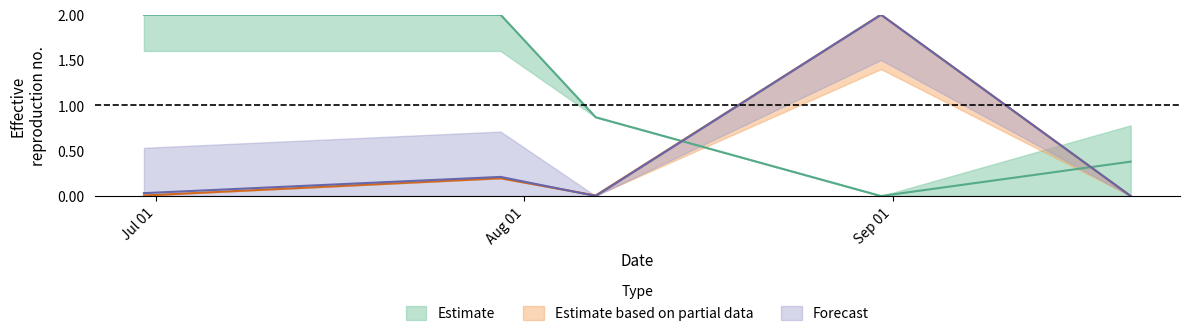

True or false: K and TB cross at least once.

True